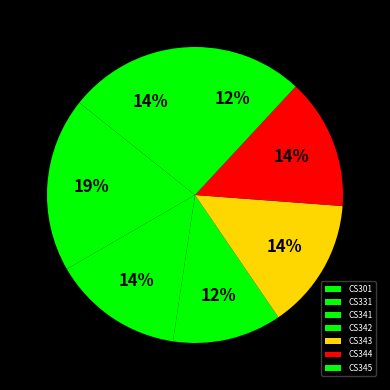

What is the change in value from CS342 to CS343?

+1